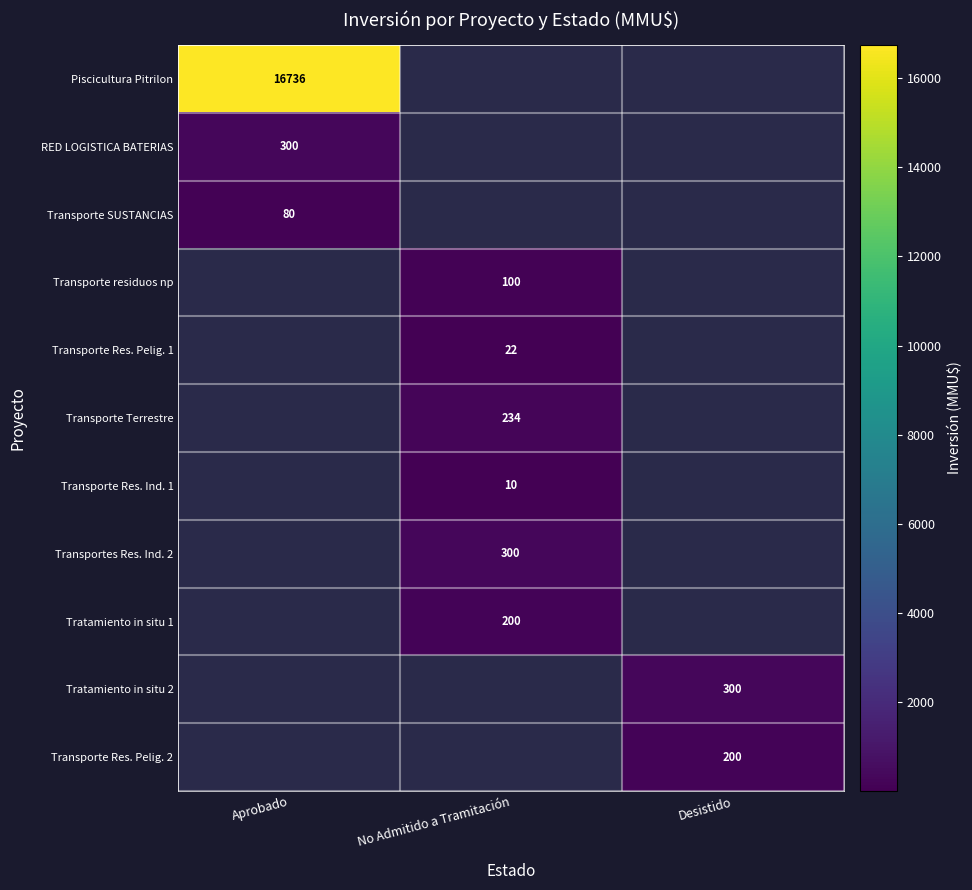

At which category does the chart reach its minimum across all series?

No Admitido a Tramitación